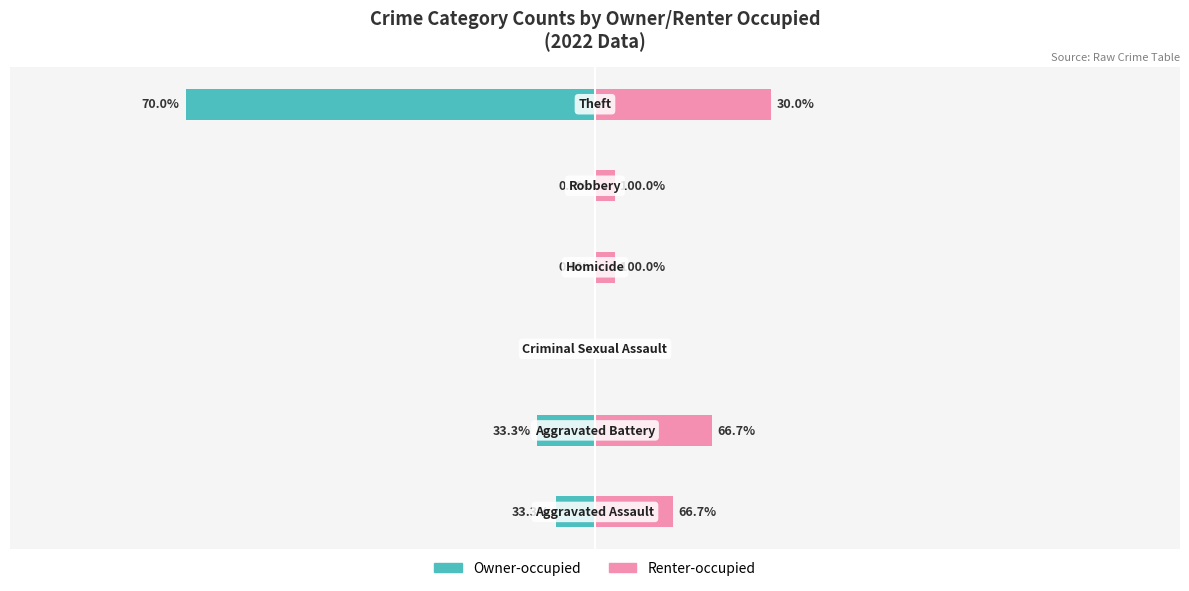

How many distinct data groups are displayed?

2